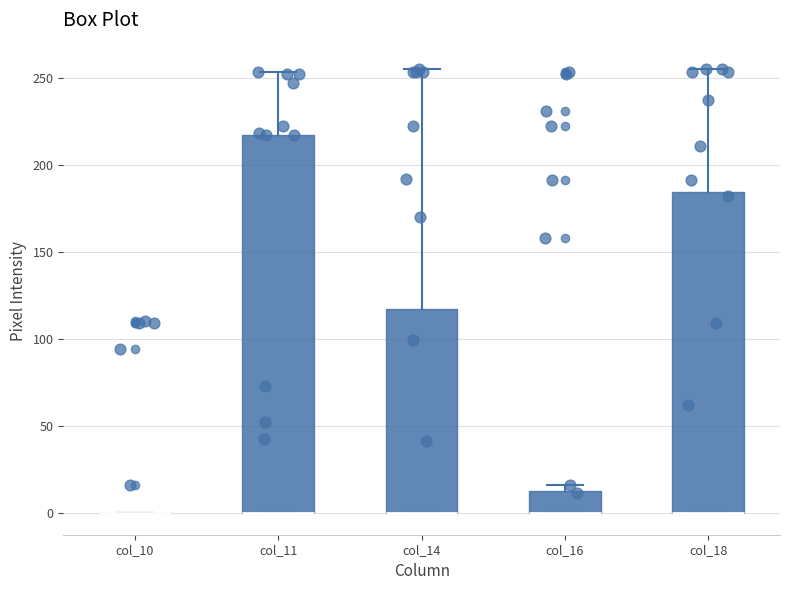

Reading left to right, read every box against the y-axis: the position of its median line, the range the box covers, and the ends of its whiskers. The values are not printed on the chart, so give them approximately, as read against the axis.

col_10: box collapsed to a line at 0, whiskers 0 to 0
col_11: median 0 (drawn on the box's lower edge), box 0 to 215, whiskers 0 to 255
col_14: median 0 (drawn on the box's lower edge), box 0 to 115, whiskers 0 to 255
col_16: median 0 (drawn on the box's lower edge), box 0 to 10, whiskers 0 to 15
col_18: median 0 (drawn on the box's lower edge), box 0 to 185, whiskers 0 to 255